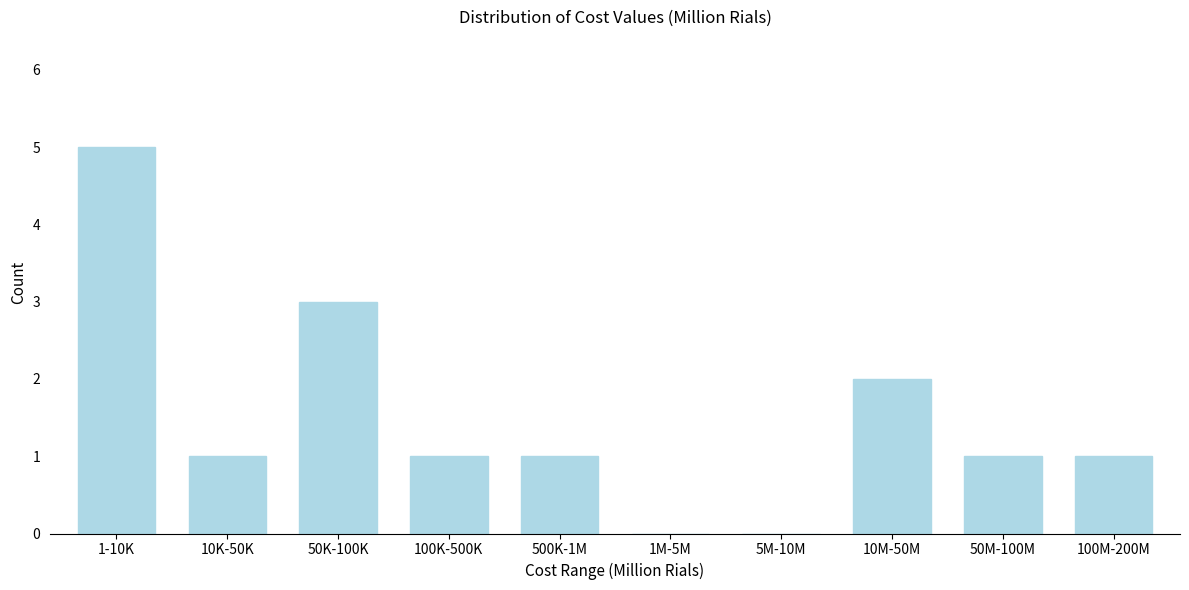

Reading left to right, extract all data points from this chart.

1-10K=5	10K-50K=1	50K-100K=3	100K-500K=1	500K-1M=1	1M-5M=0	5M-10M=0	10M-50M=2	50M-100M=1	100M-200M=1